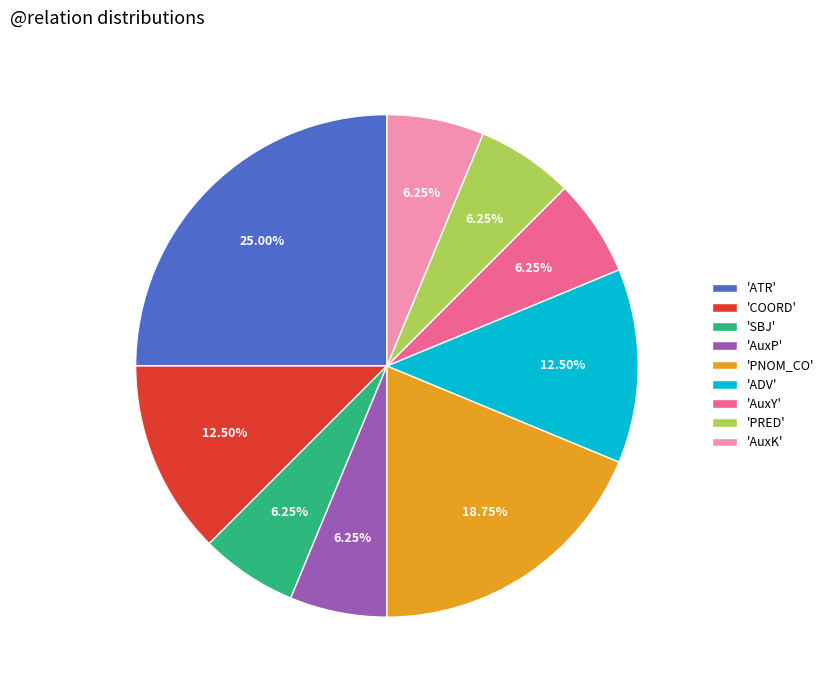

How many segments does this pie chart have?

9